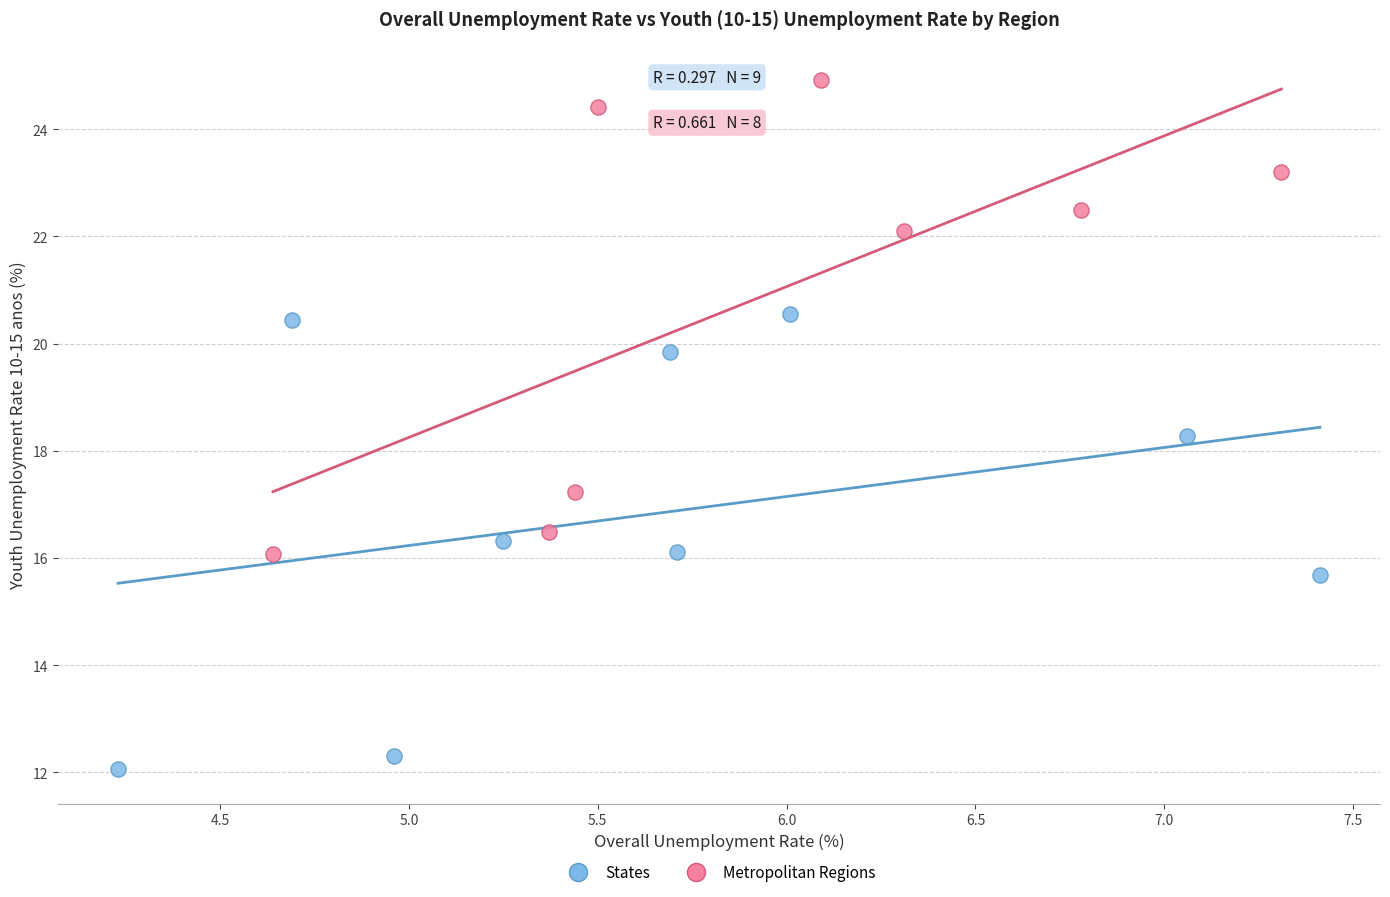

What are all the series names shown in the legend?

States, Metropolitan Regions